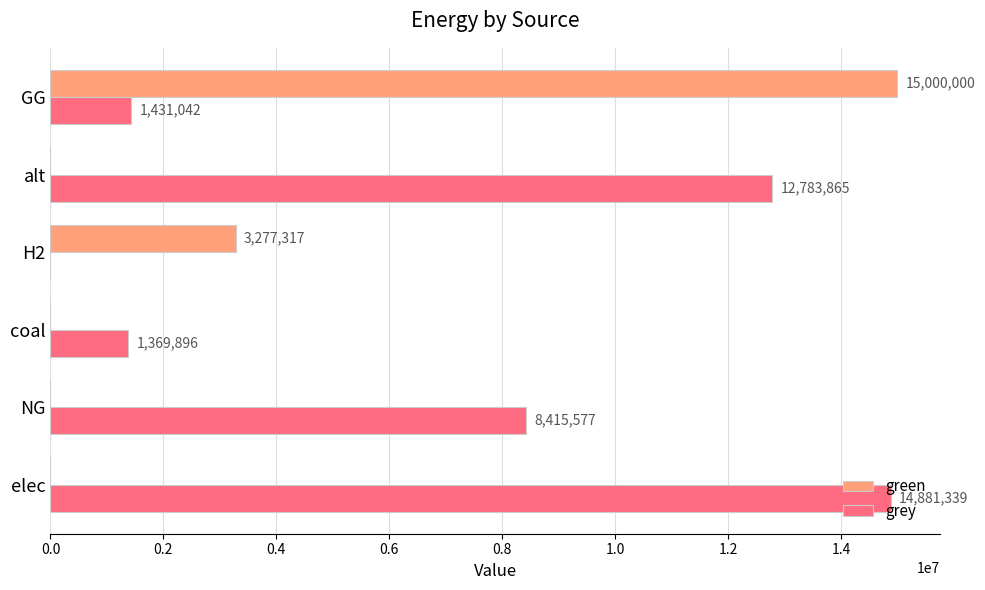

Which series has the widest spread of values?

green